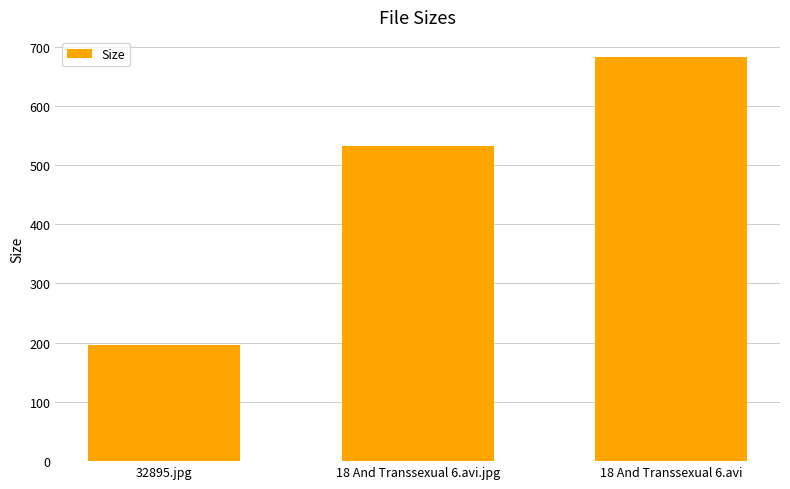

Which has a higher value, 18 And Transsexual 6.avi.jpg or 32895.jpg?

18 And Transsexual 6.avi.jpg